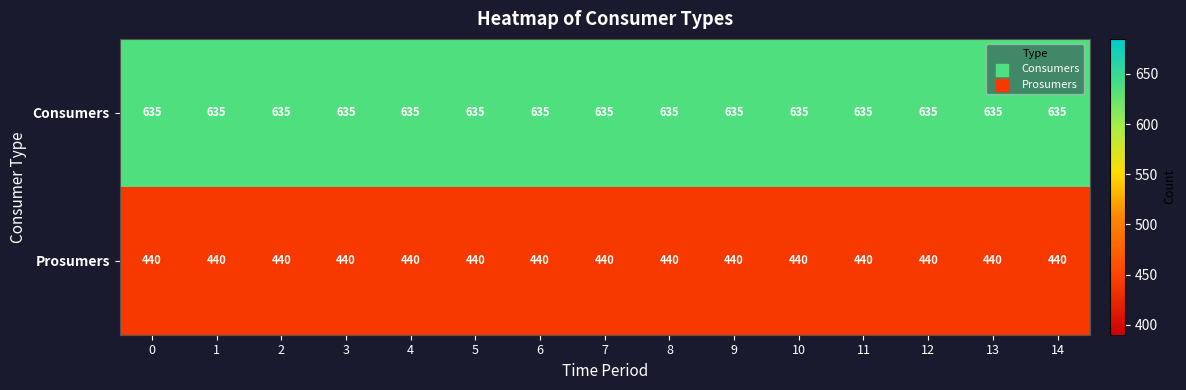

What is the maximum value shown in the chart?

635